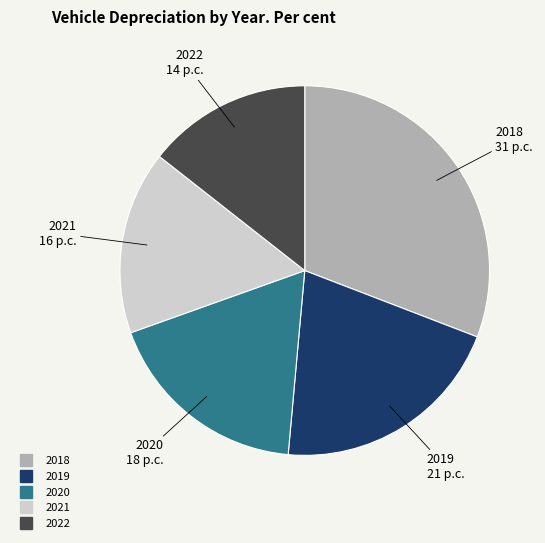

Which slice is the smallest?

2022